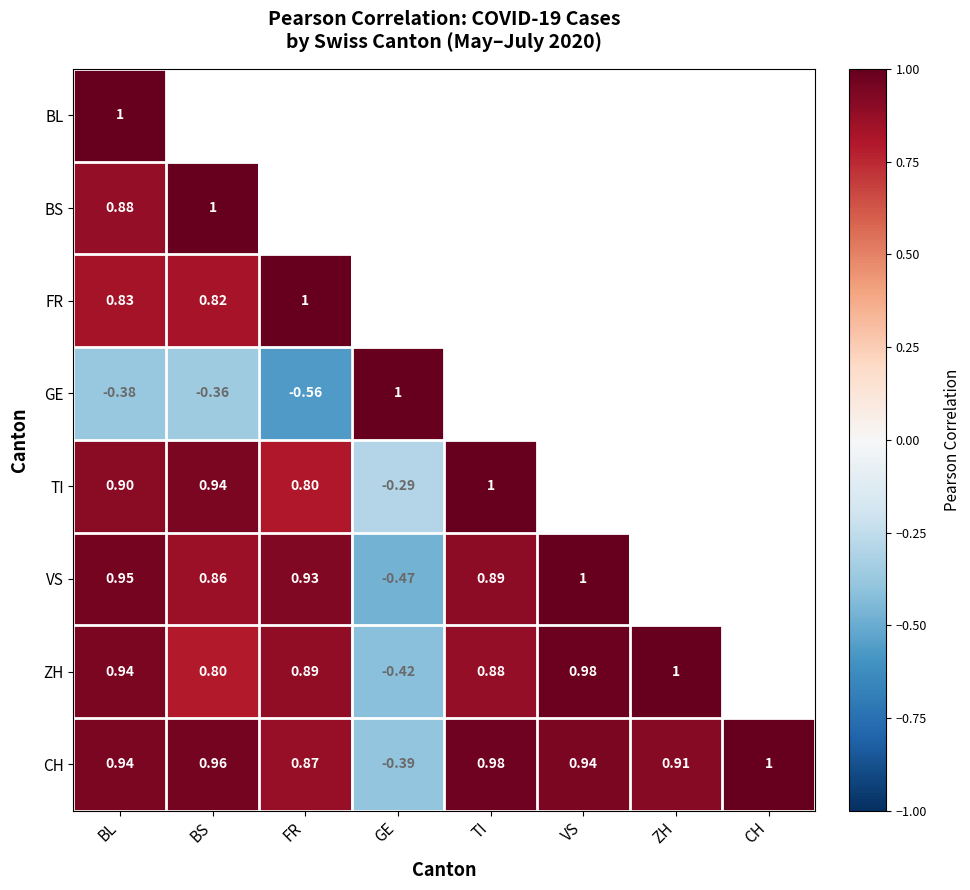

List the series in order of their peak value, highest first.

BL, FR, GE, TI, VS, ZH, CH, BS